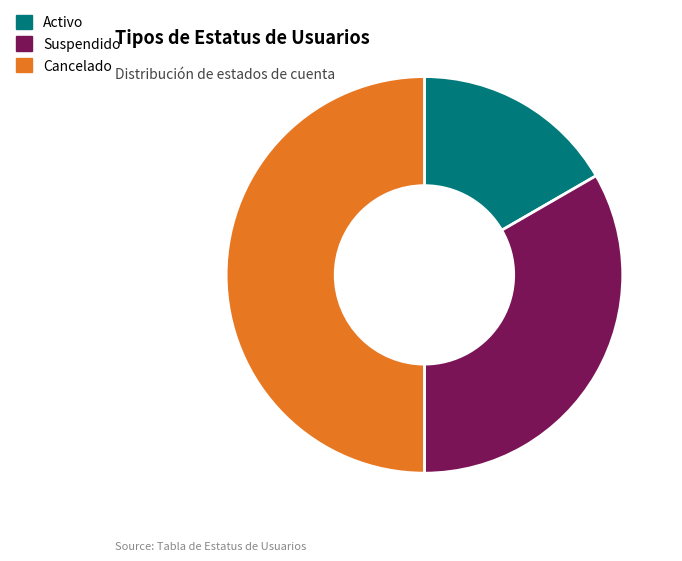

Is it true that Activo is 17% of the pie?

True